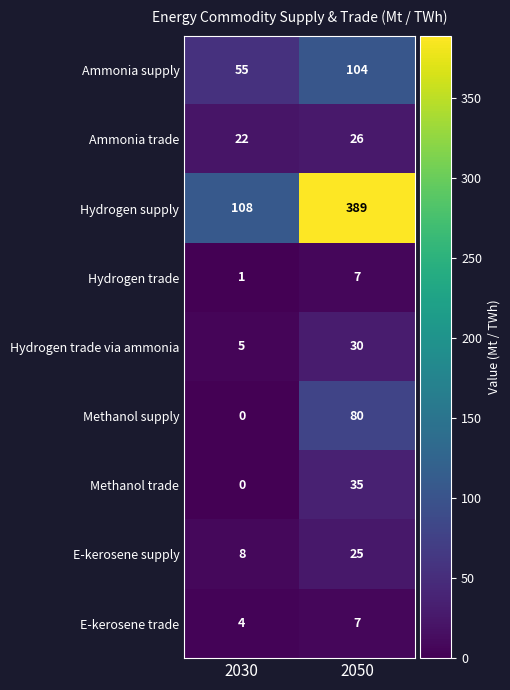

What is the difference between the highest and lowest values at 2030?

108